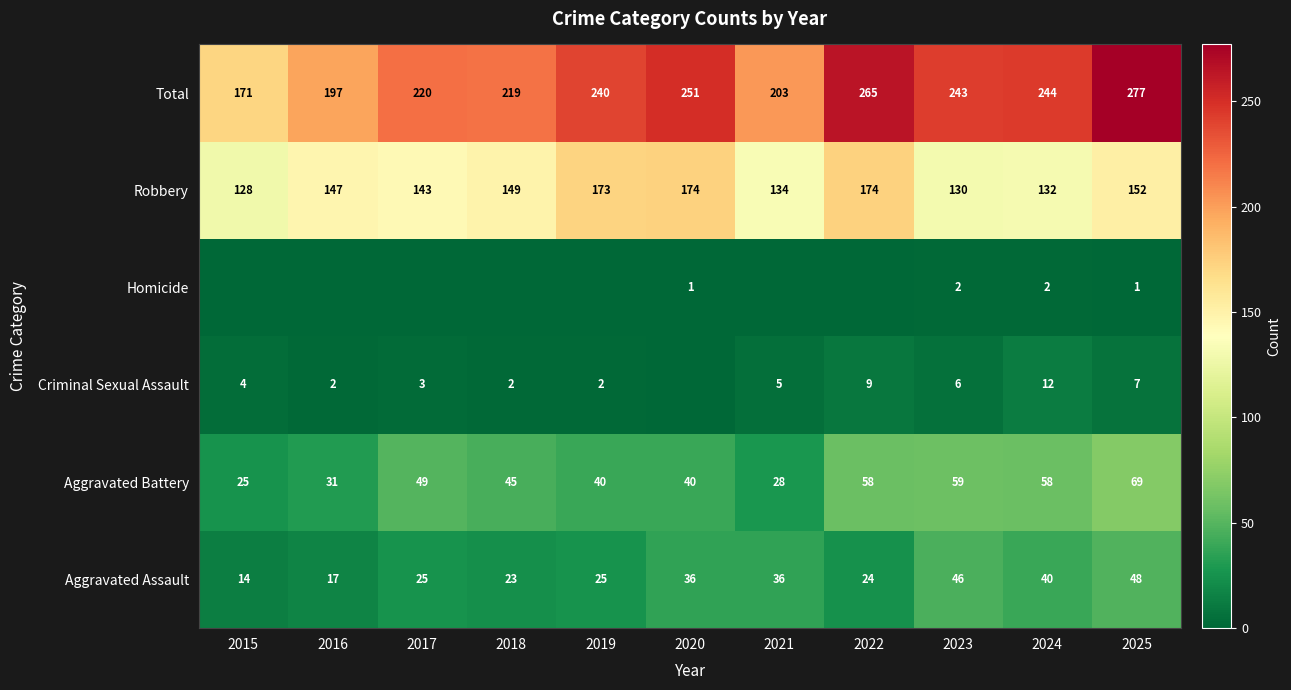

At 2024, list the series in order from smallest to largest.

Homicide, Criminal Sexual Assault, Aggravated Assault, Aggravated Battery, Robbery, Total